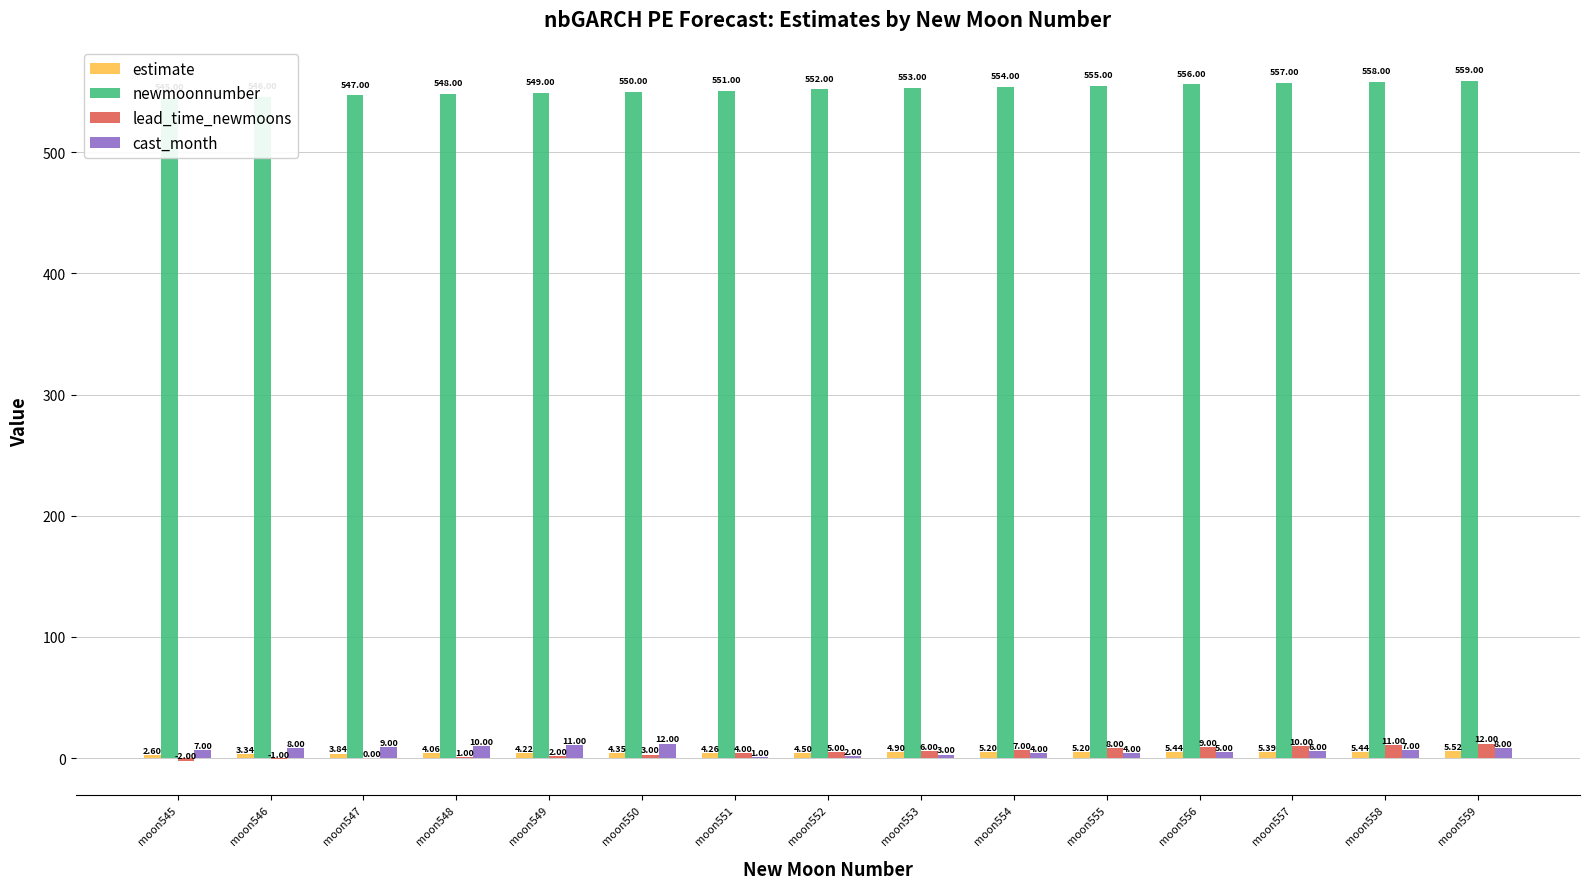

The lead_time_newmoons series shows 7.0 at moon554. True or false?

True